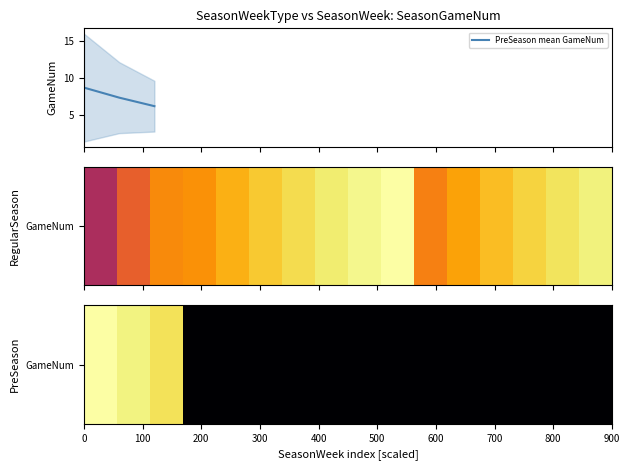

How many data points does each series have?

16